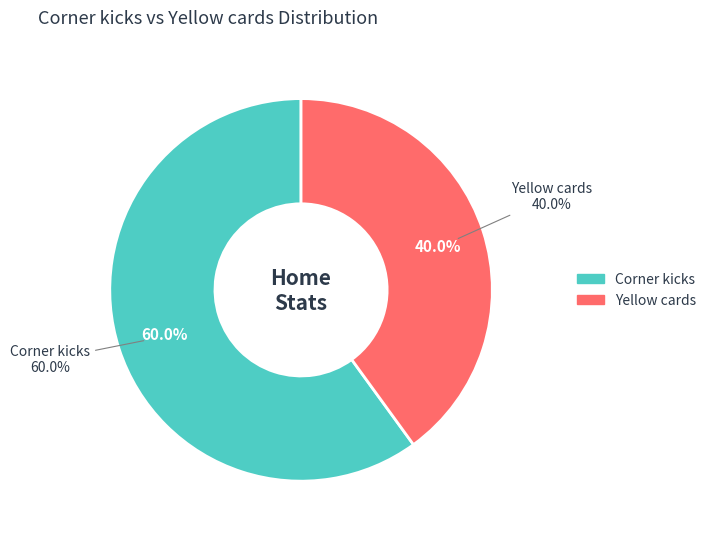

To the nearest percent, what is the average slice percentage?

50%